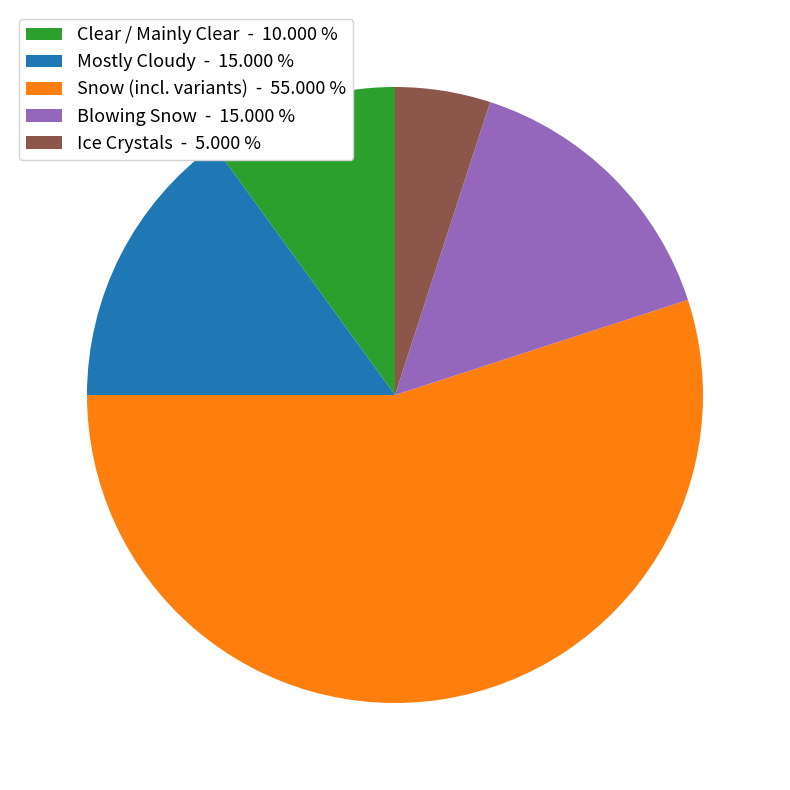

Count the number of slices in the pie.

5